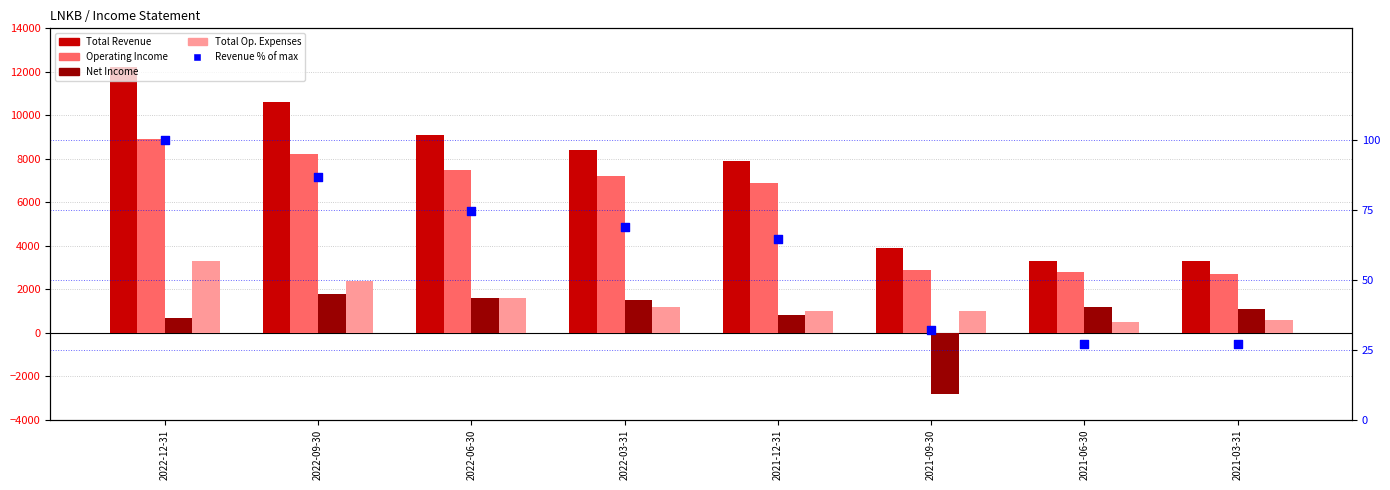

What is the total value across all series at 2022-09-30?

23086.9